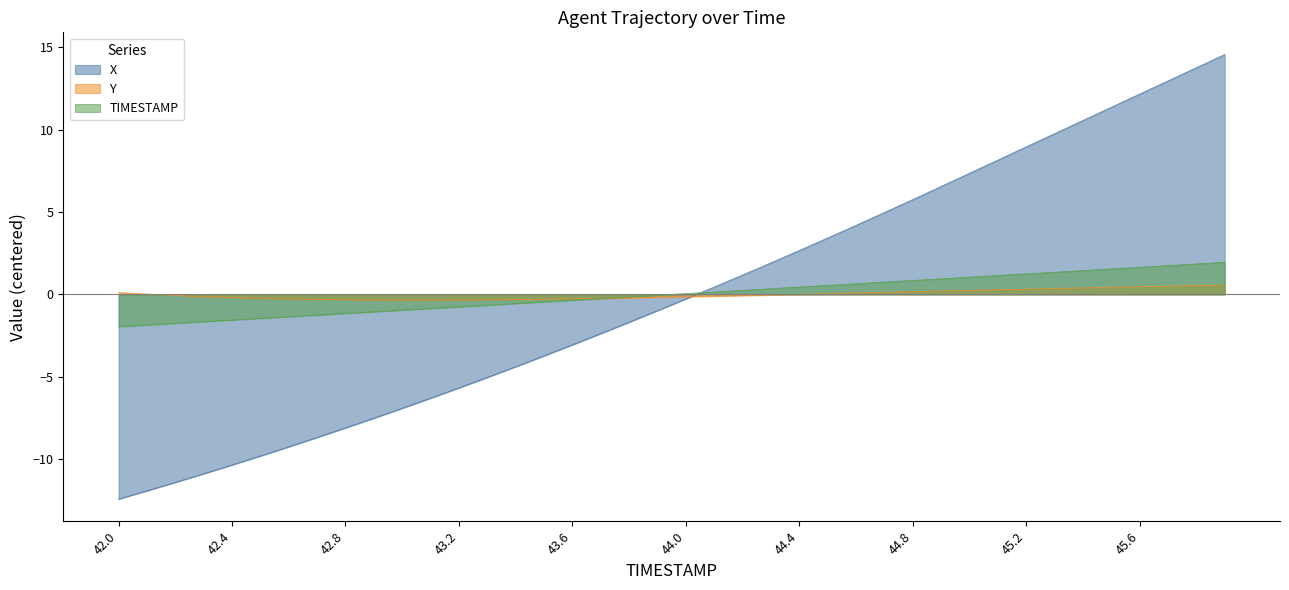

How many times do Y and TIMESTAMP cross each other?

1